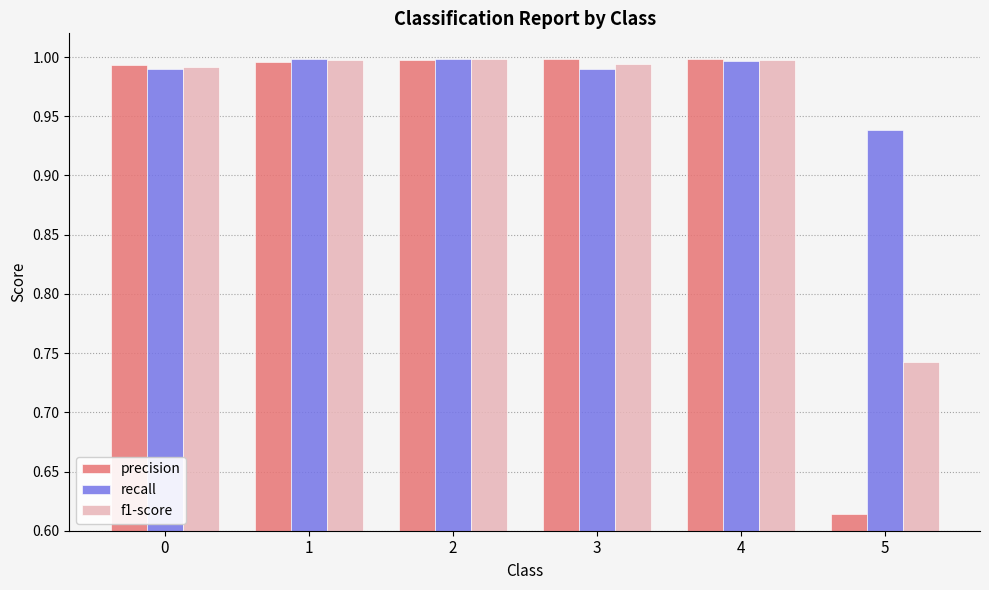

At which category does the chart reach its minimum across all series?

5